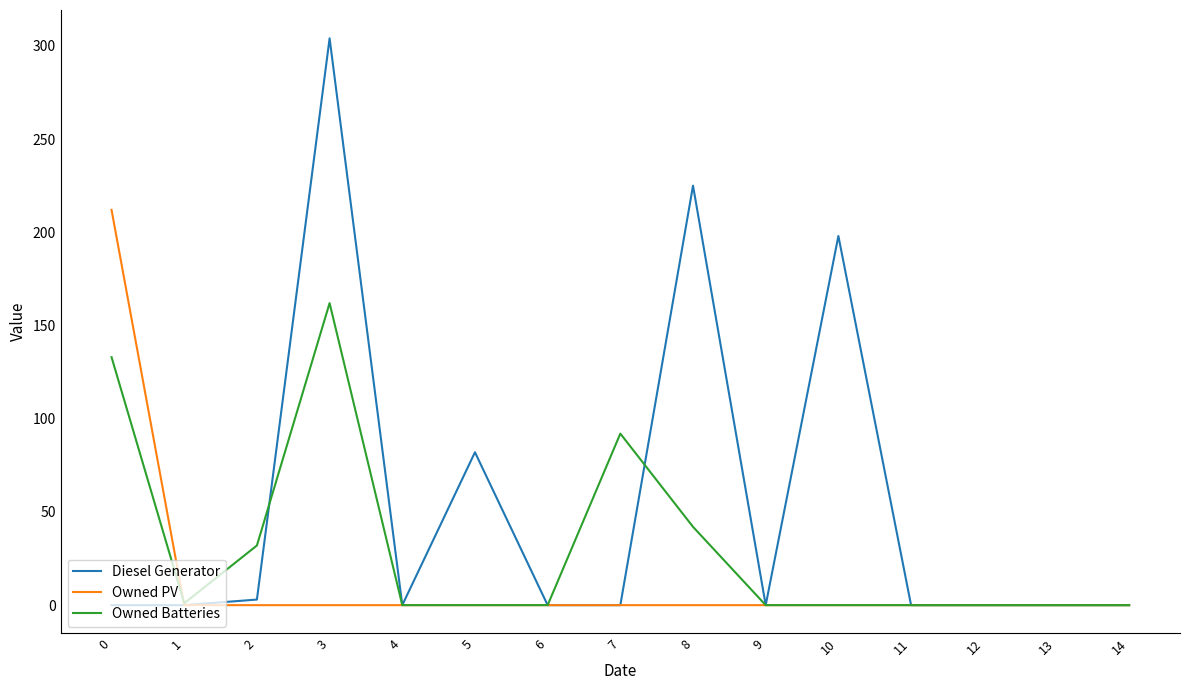

List the series in order of their peak value, lowest first.

Owned Batteries, Owned PV, Diesel Generator